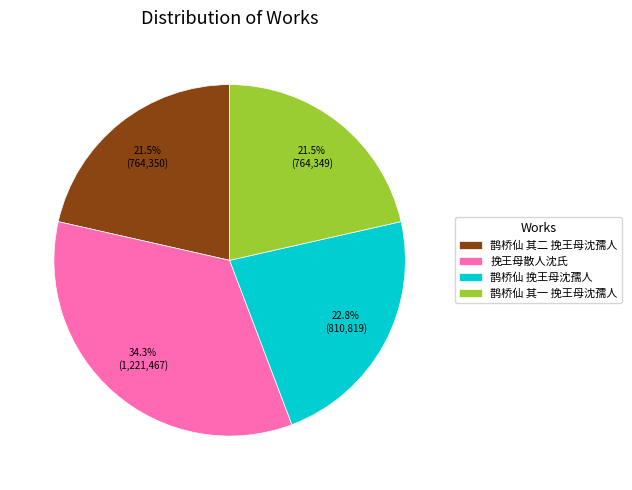

Which slice is the largest?

挽王母散人沈氏